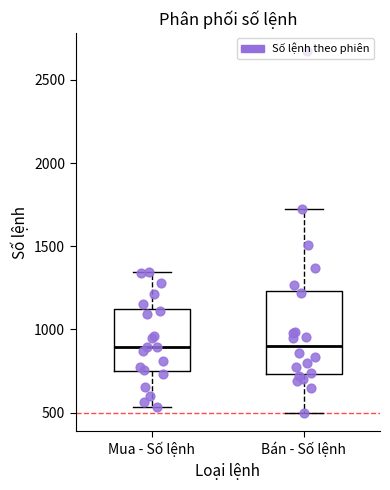

Which box is the tallest, from its lower edge to its upper edge?

Bán - Số lệnh